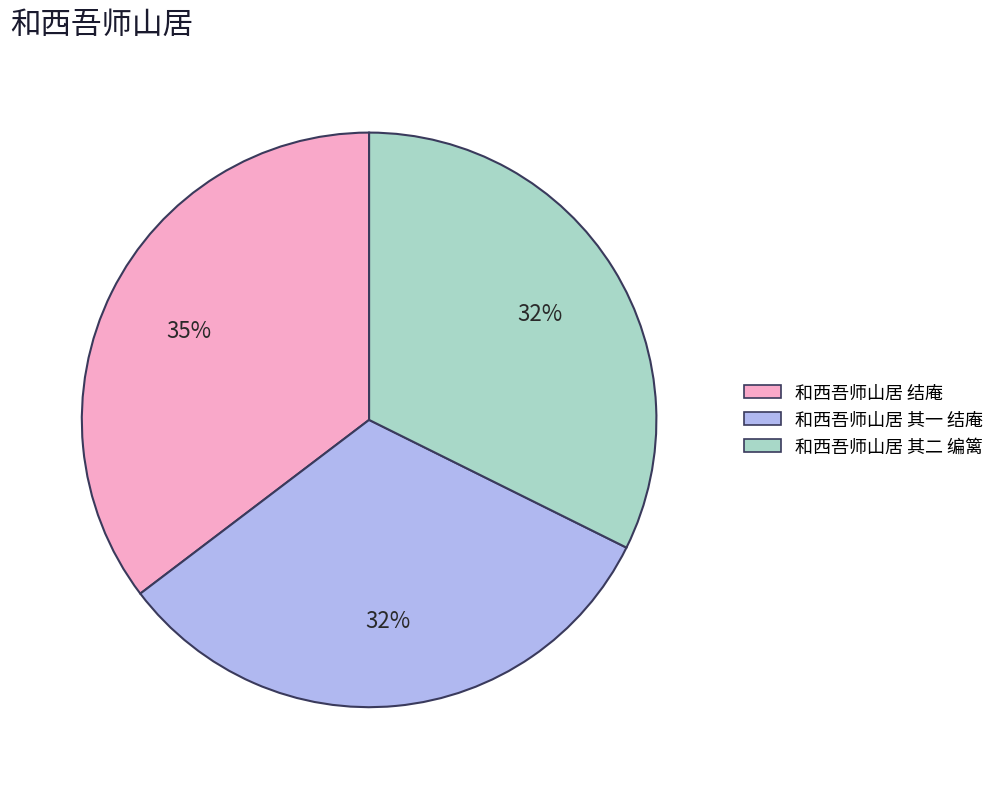

How many slices are in this pie chart?

3